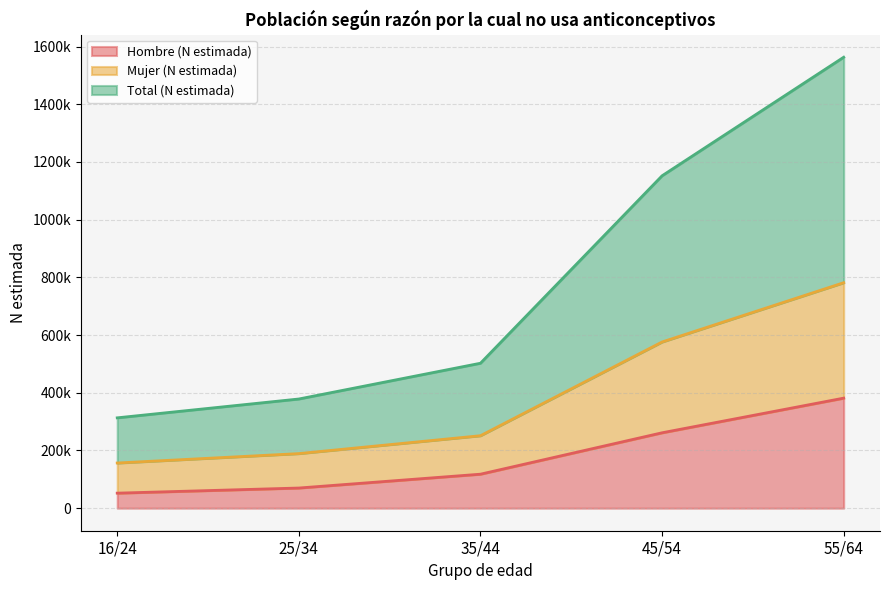

How many distinct data groups are displayed?

3